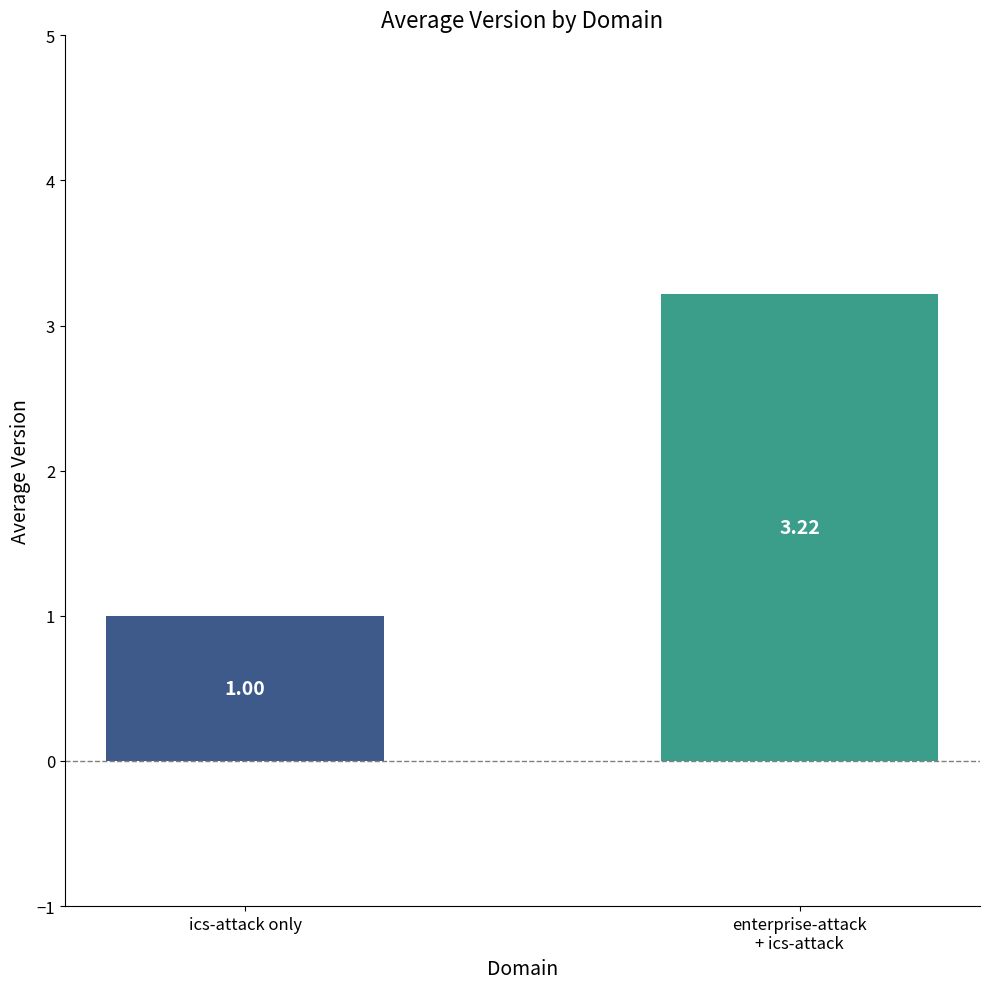

How many data points does each series have?

2